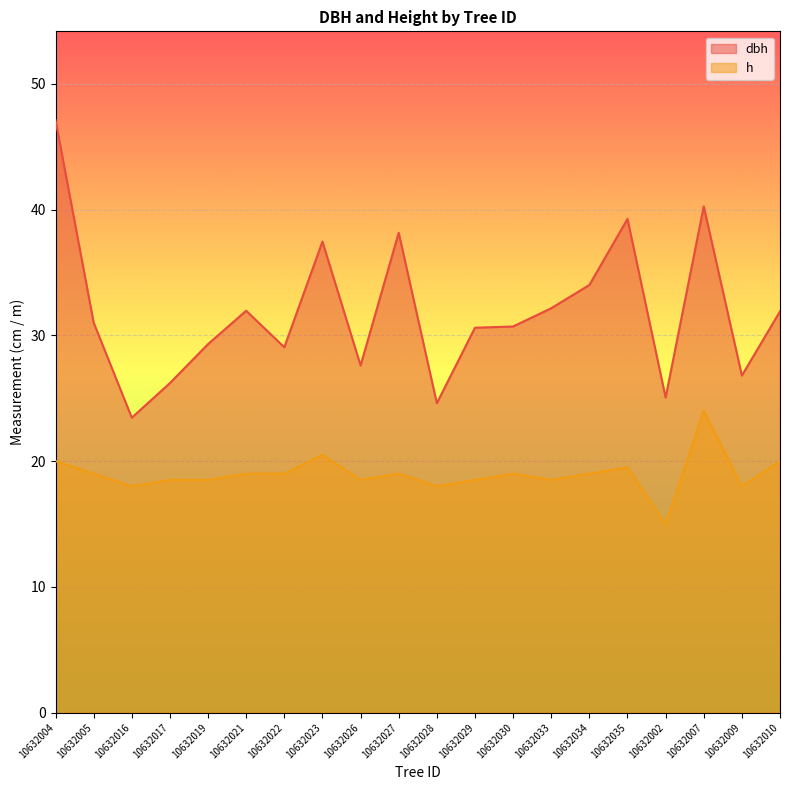

The dbh series shows 53.9 at 10632030. True or false?

False